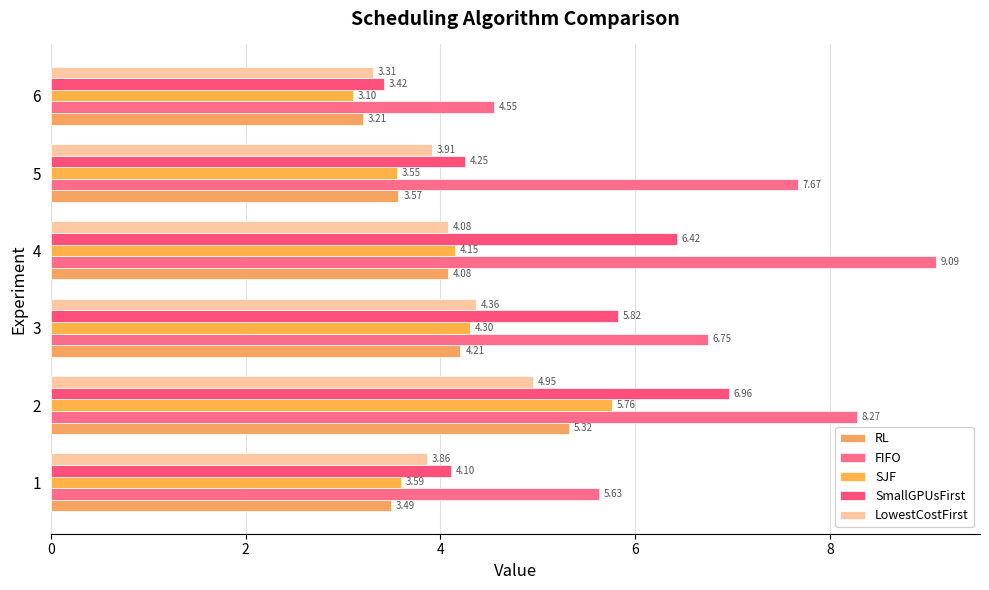

List the labels in order of FIFO value, smallest first.

6, 1, 3, 5, 2, 4